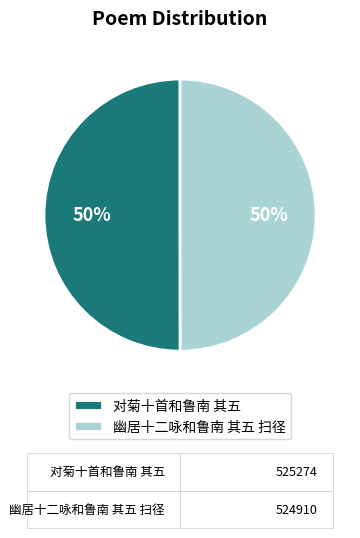

What percentage is the 幽居十二咏和鲁南 其五 扫径 slice, to the nearest percent?

50%